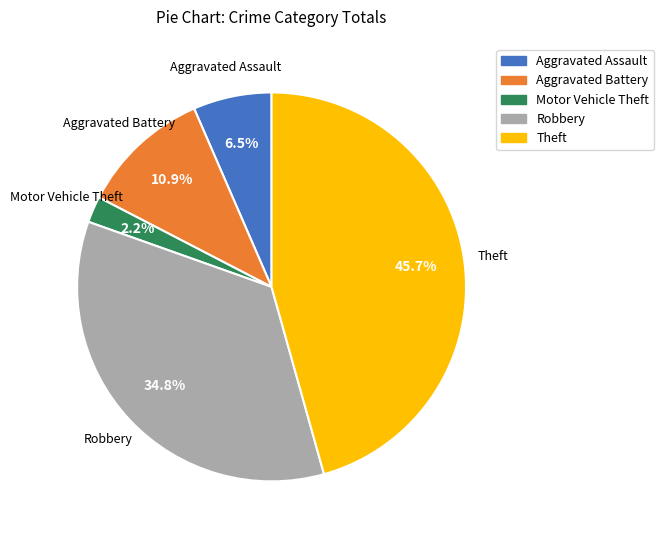

The Aggravated Battery slice represents 24% of the pie. True or false?

False